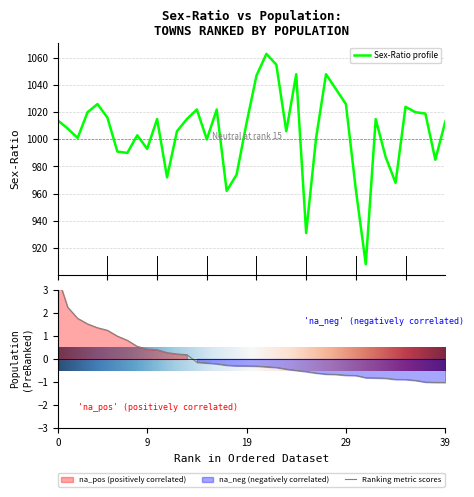

How many data points in population are less than 0?

26